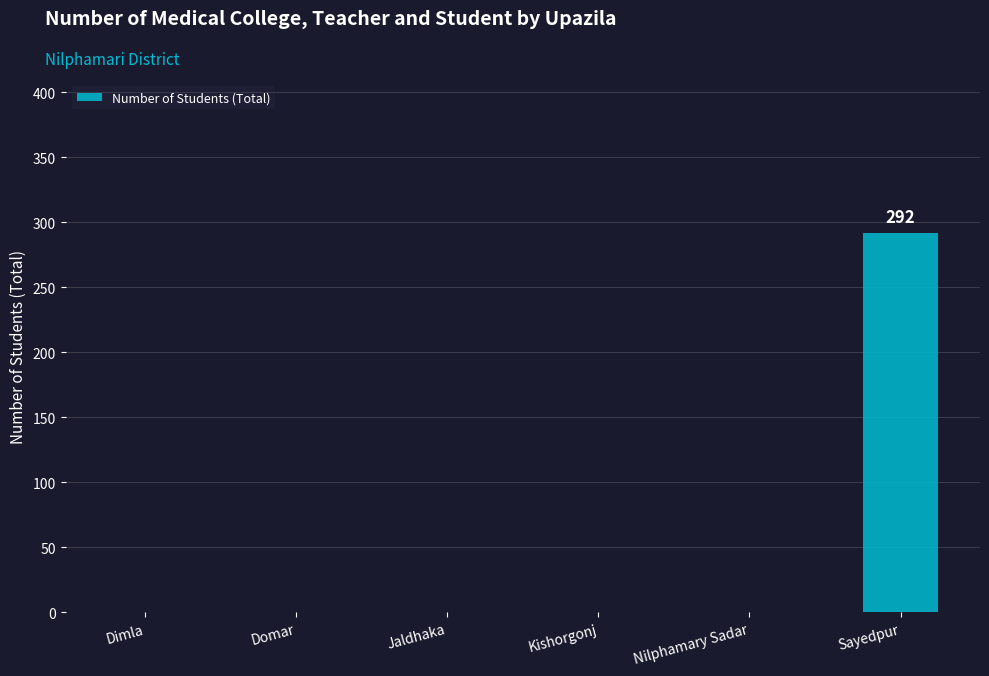

What is the sum of all values?

292